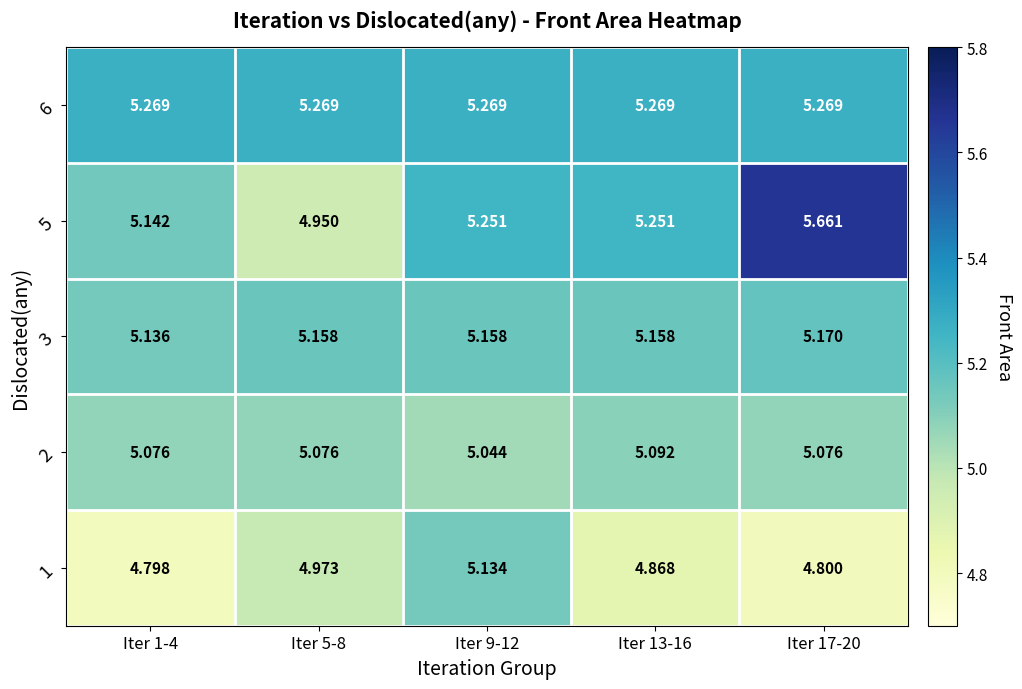

Is the value of 6 at Iter 9-12 greater than the value of 1 at Iter 9-12?

Yes